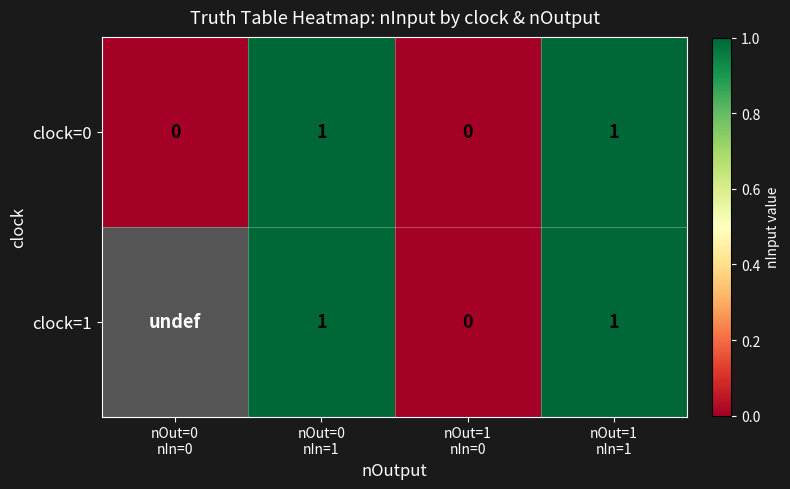

How many clock=0 values are between 0 and 1?

4